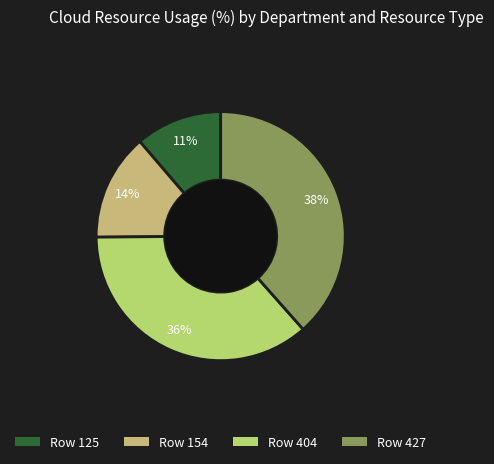

What is the smallest slice in the pie chart?

Row 125